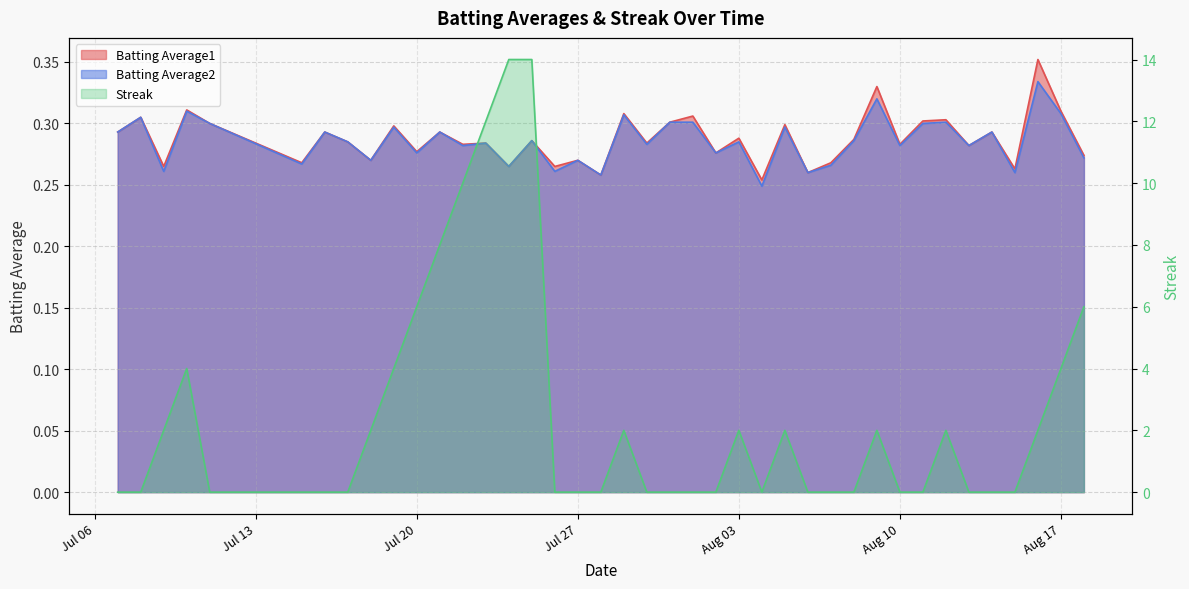

At which label does Batting Average2 reach its minimum?

2010-08-04